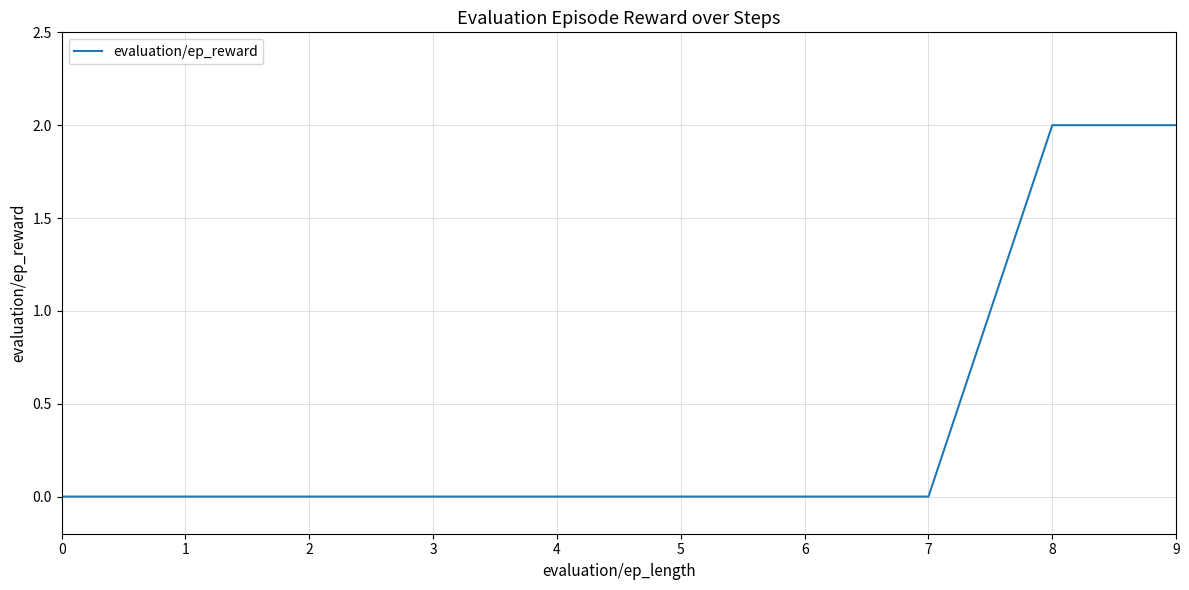

True or false: the data shows 0 at 5.

True